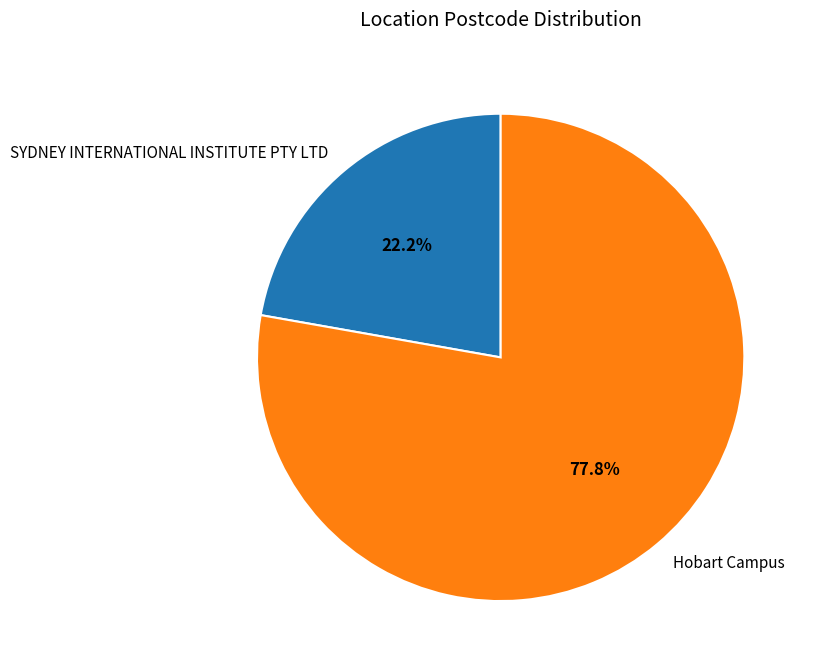

To the nearest percent, what is the difference between the largest and smallest slice percentages?

56%